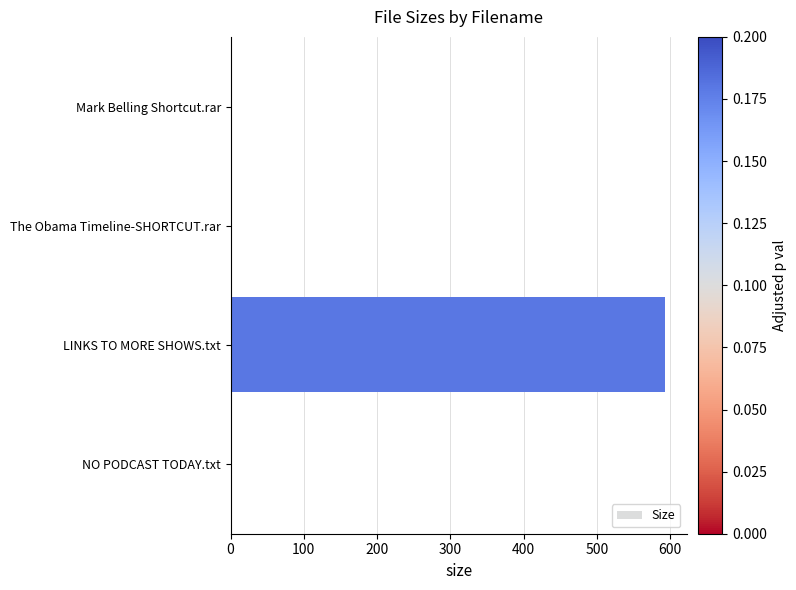

What is the sum of all values?

596.3